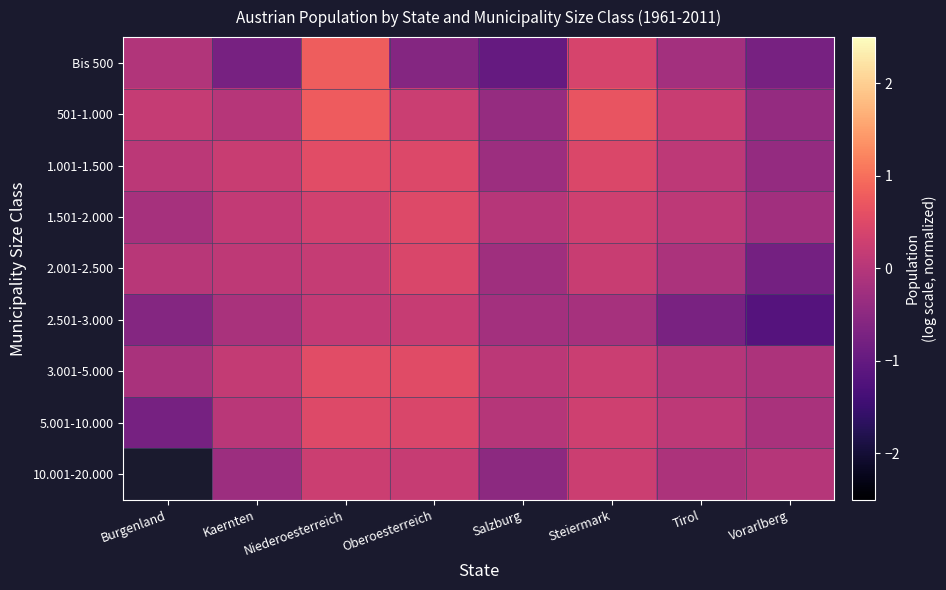

What is the difference between the 1.501-2.000 values at Tirol and Oberoesterreich?

0.4